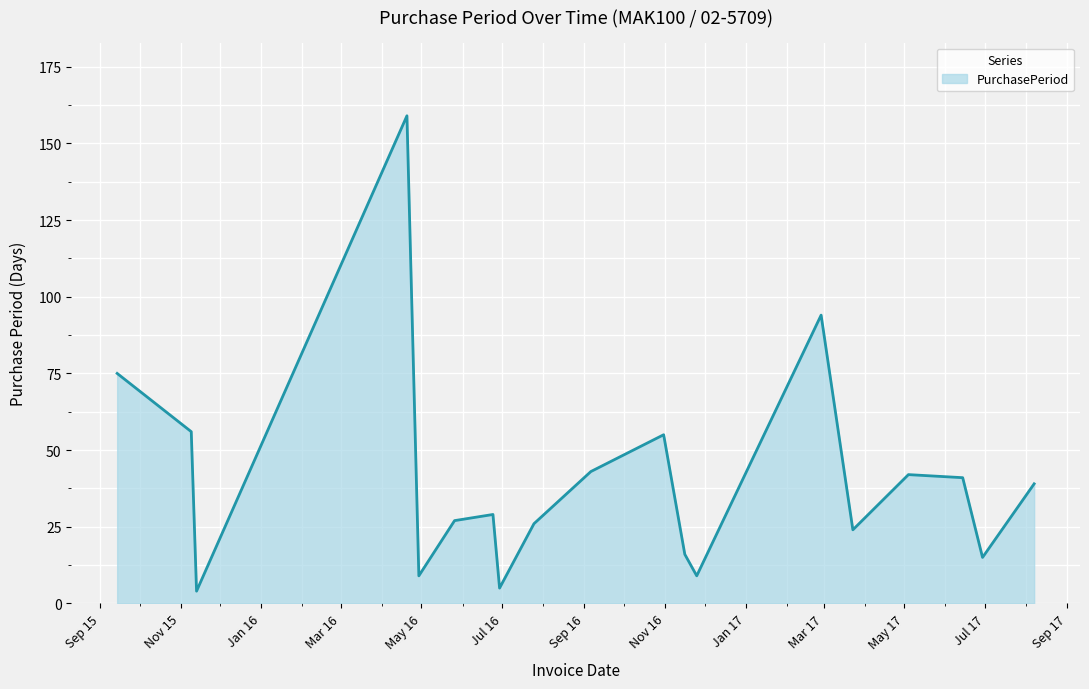

What is the minimum value shown in the chart?

4